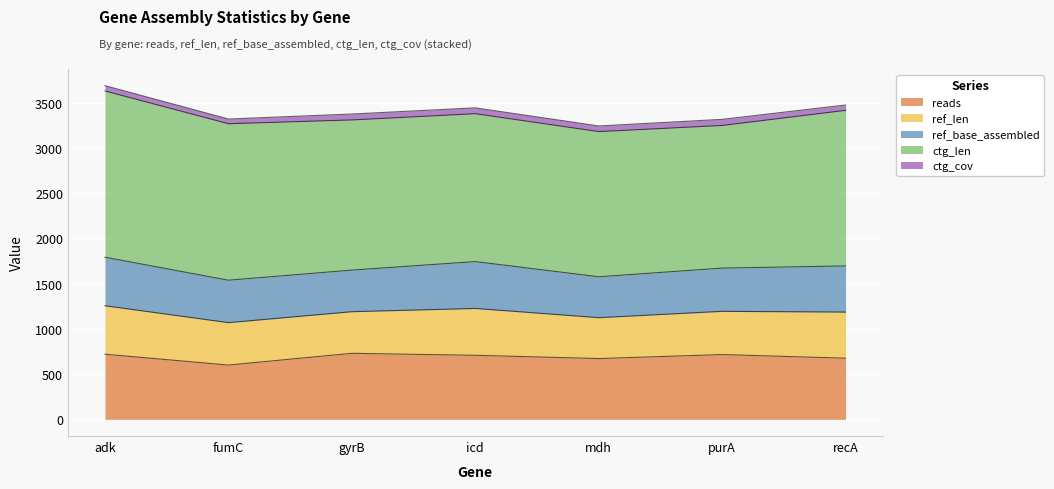

Reading left to right, what are all the values shown in this chart?

reads: adk=720.0	fumC=600.0	gyrB=730.0	icd=708.0	mdh=672.0	purA=716.0	recA=676.0
ref_len: adk=536.0	fumC=469.0	gyrB=460.0	icd=518.0	mdh=452.0	purA=478.0	recA=510.0
ref_base_assembled: adk=536.0	fumC=469.0	gyrB=460.0	icd=518.0	mdh=452.0	purA=478.0	recA=510.0
ctg_len: adk=1838.0	fumC=1730.0	gyrB=1660.0	icd=1635.0	mdh=1605.0	purA=1577.0	recA=1720.0
ctg_cov: adk=58.7	fumC=52.0	gyrB=65.4	icd=64.5	mdh=62.2	purA=67.4	recA=58.9